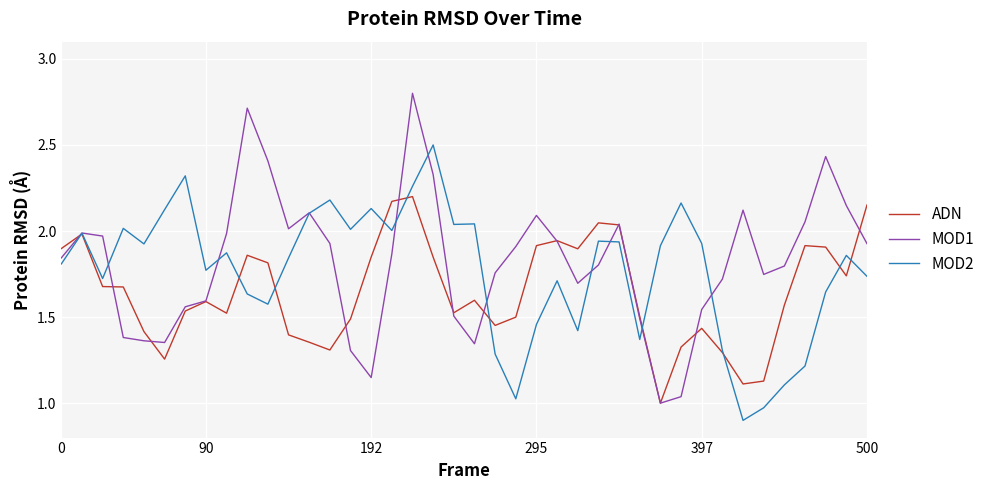

List the series in order of their peak value, lowest first.

ADN, MOD2, MOD1